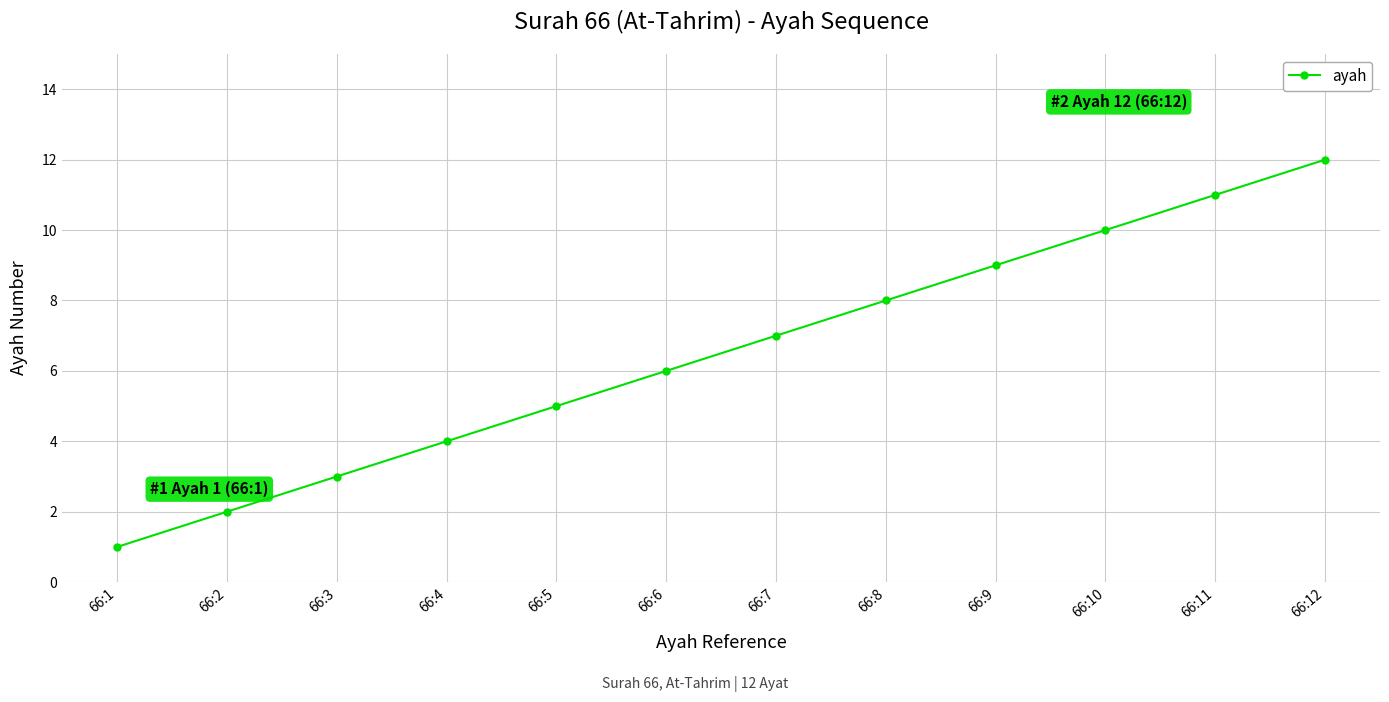

List the labels in order of value, largest first.

66:12, 66:11, 66:10, 66:9, 66:8, 66:7, 66:6, 66:5, 66:4, 66:3, 66:2, 66:1